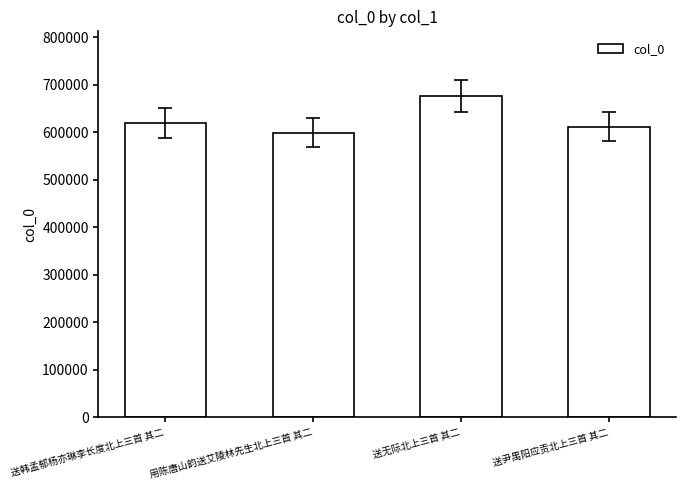

What is the sum of the values at 送尹禺阳应贡北上三首 其二 and 送无际北上三首 其二?

1288559